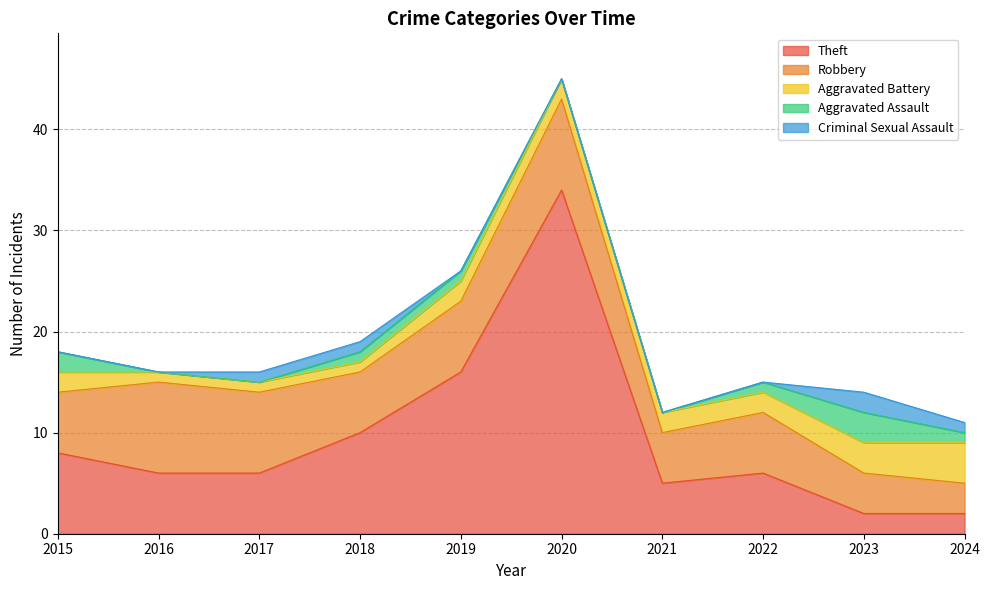

At which category is the sum across all series the highest?

2020